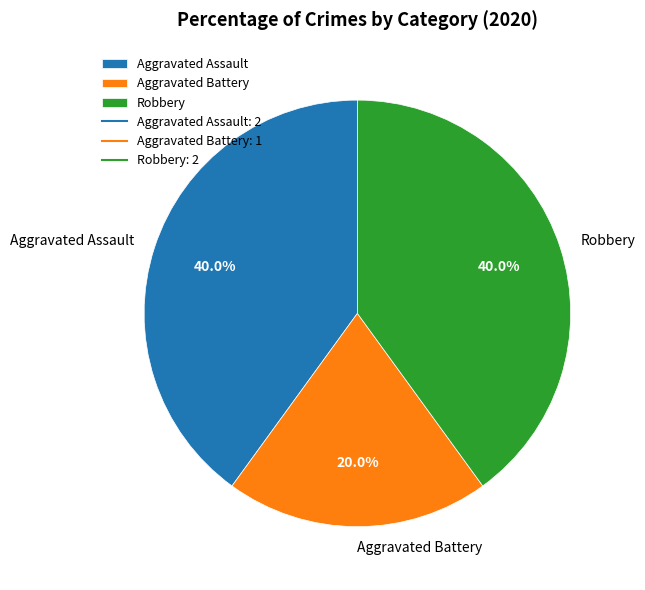

Is there any slice that represents more than half of the pie?

No